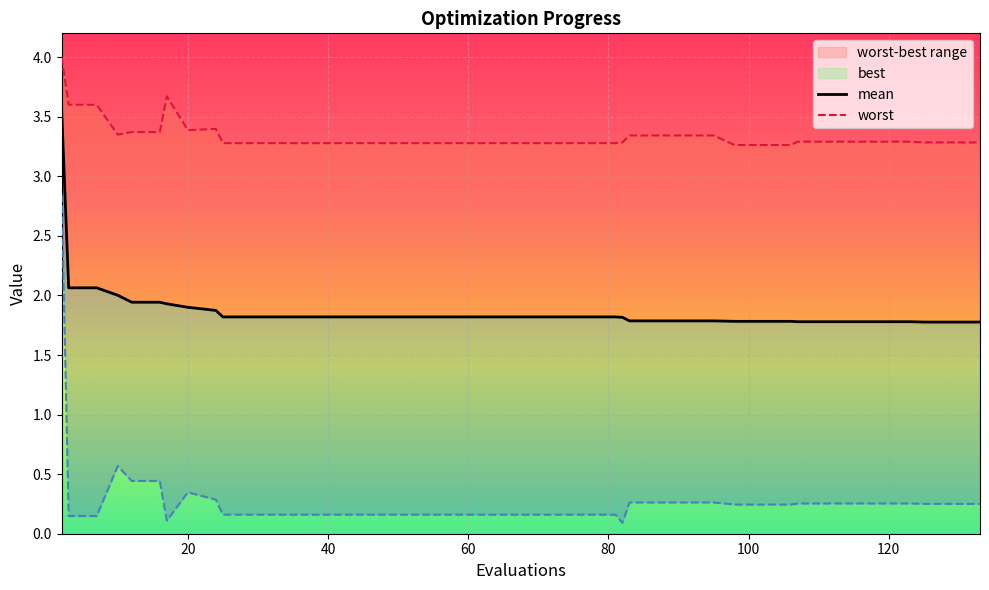

How many interior local peaks does the best series have?

2